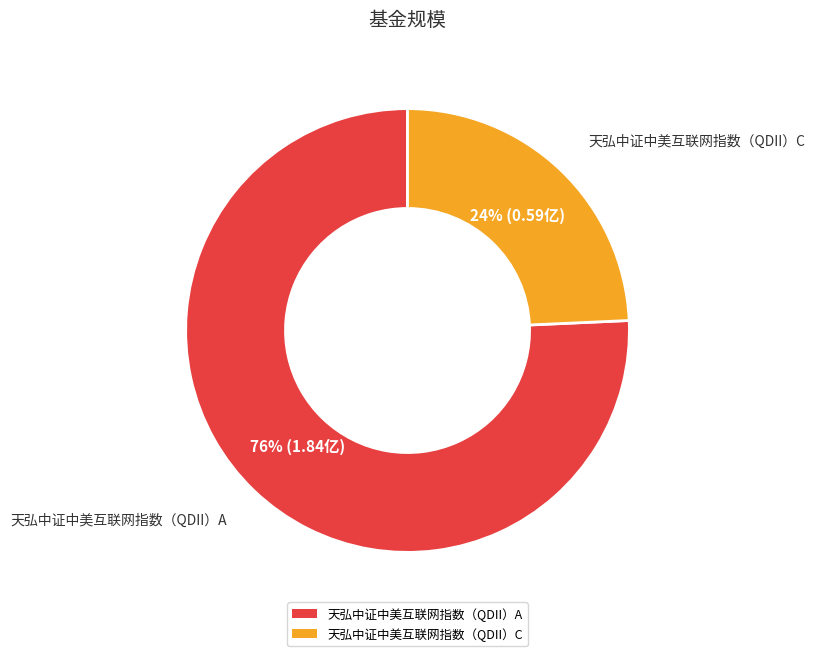

To the nearest percent, what portion does 天弘中证中美互联网指数（QDII）C represent?

24%